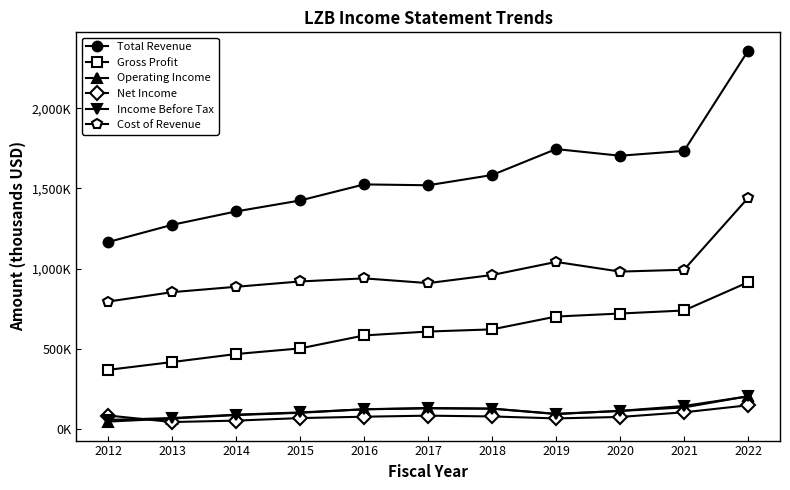

What is the highest value of the Income Before Tax series?

205500